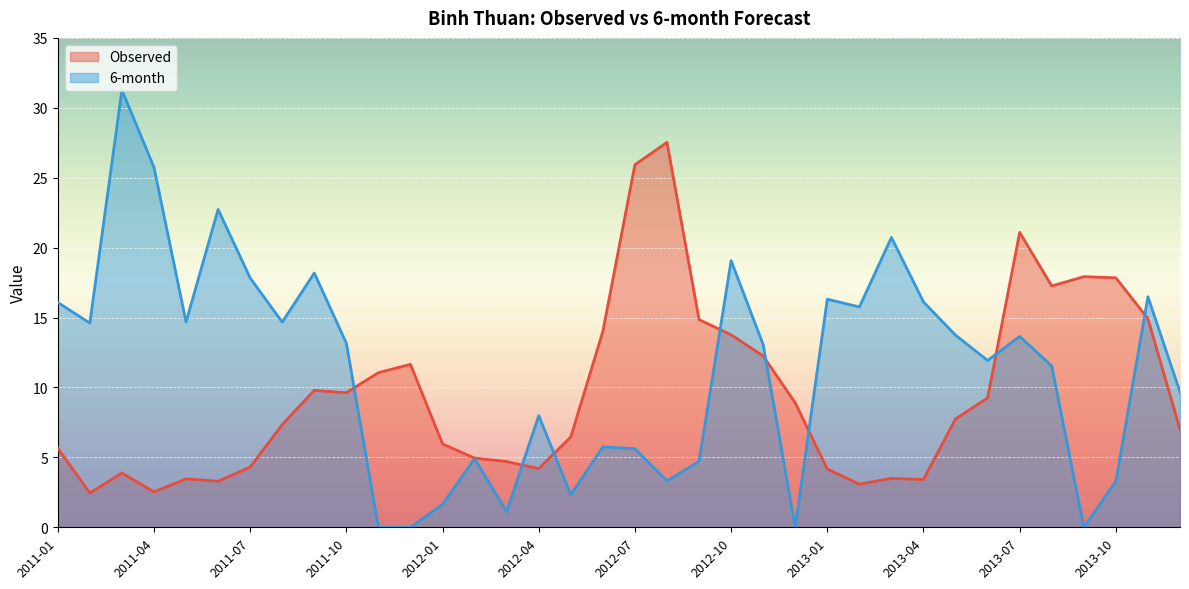

Between 2011-12 and 2013-05, which is larger?

2011-12